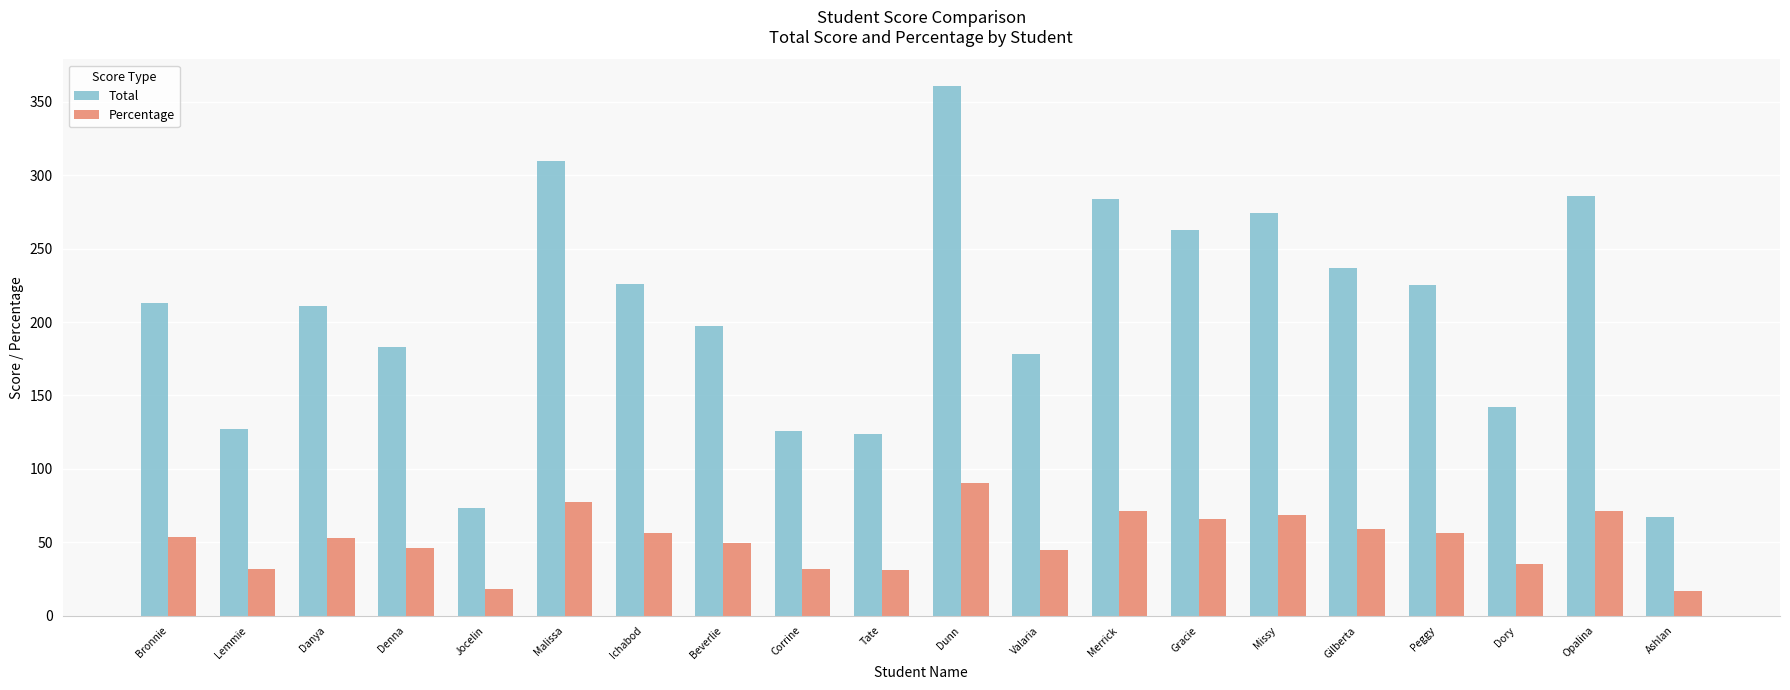

The Percentage series shows 53.2 at Bronnie. True or false?

True